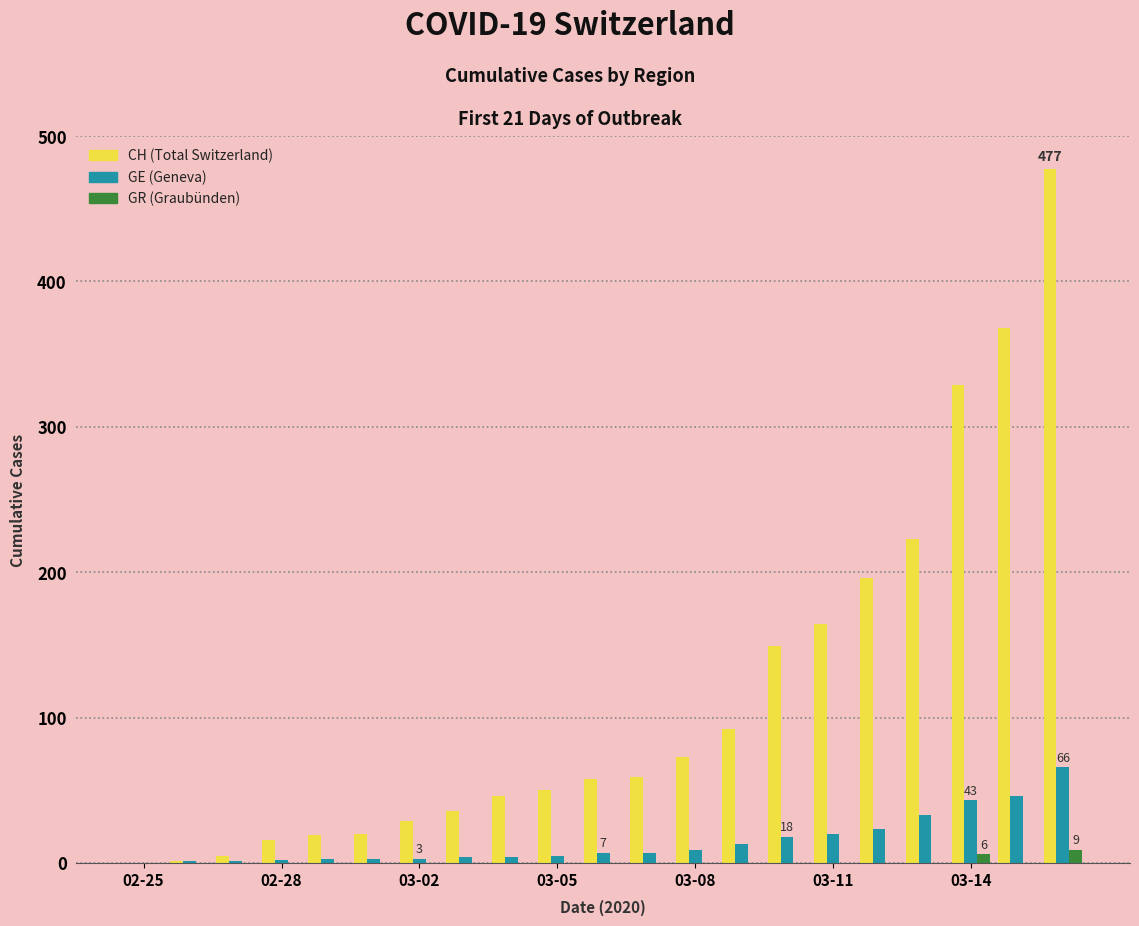

What is the greatest value displayed?

477